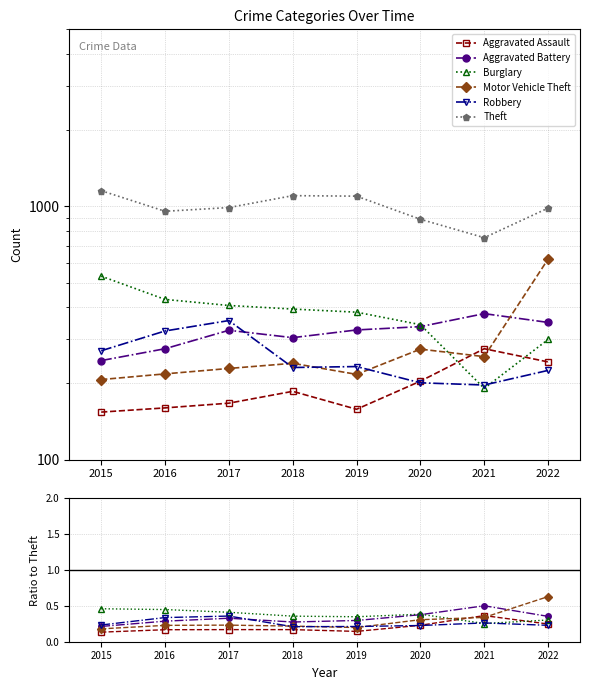

What is the sum of the Motor Vehicle Theft values at 2022 and 2015?

0.8